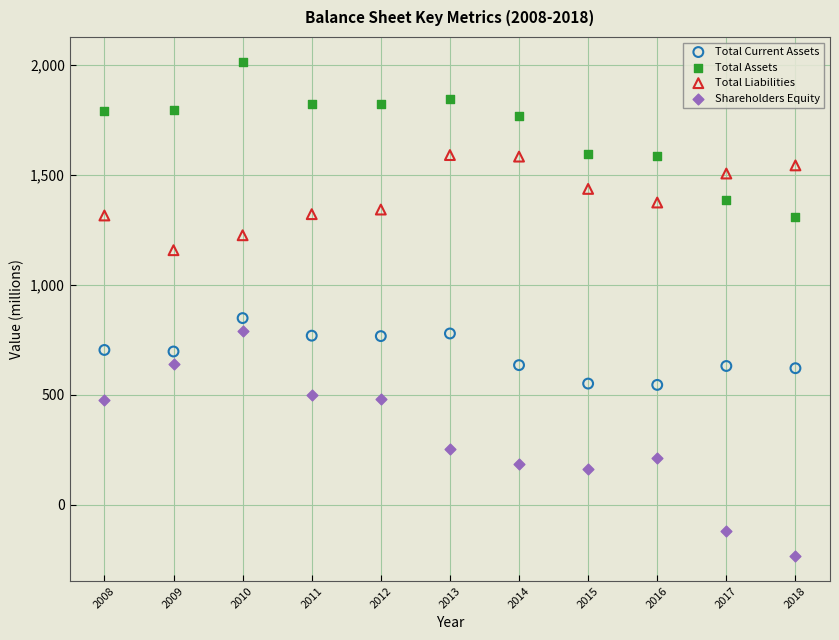

What are all the series names shown in the legend?

Total Current Assets, Total Assets, Total Liabilities, Shareholders Equity